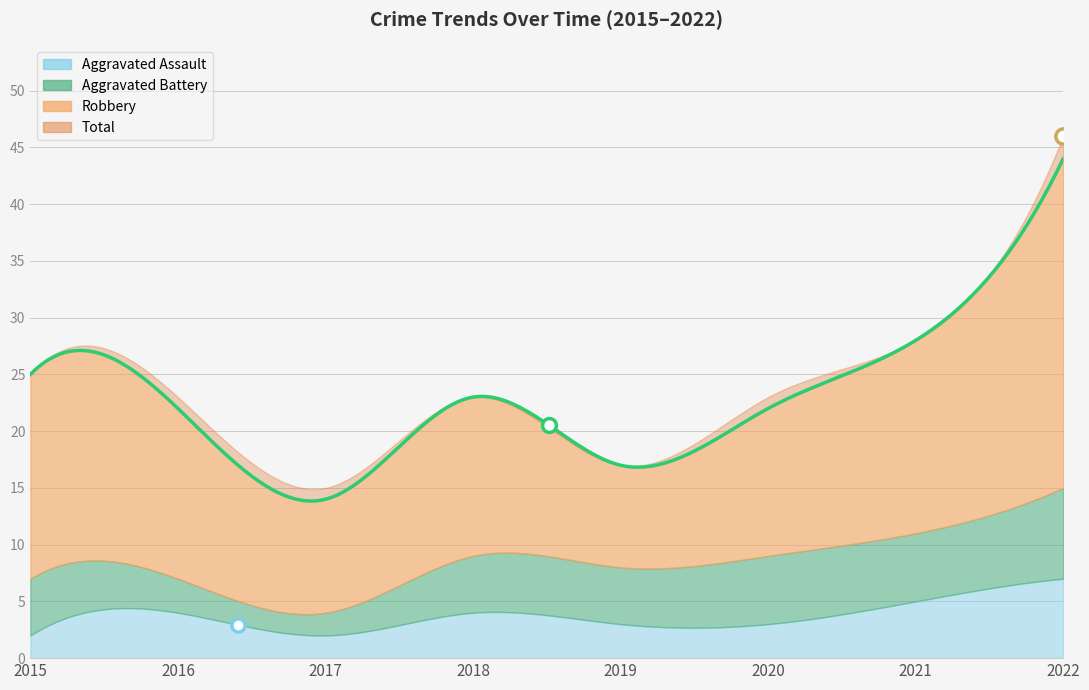

What are all the series names shown in the legend?

Aggravated Assault, Aggravated Battery, Robbery, Total